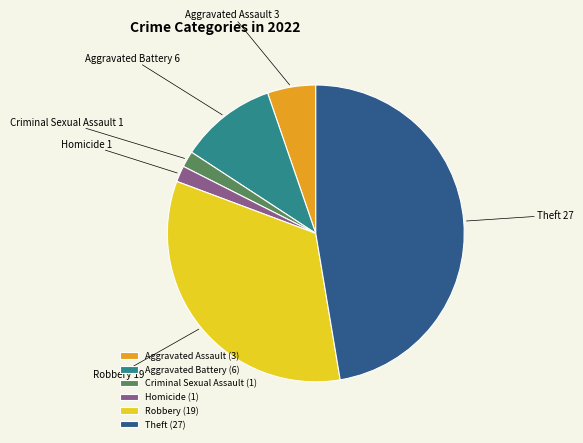

Combined, do Theft and Robbery account for over 50%?

Yes